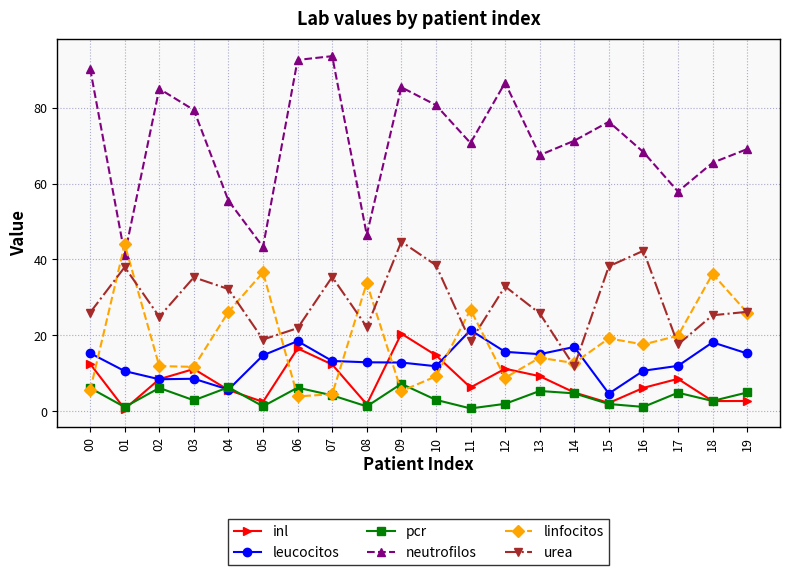

How many interior local valleys does the linfocitos series have?

6